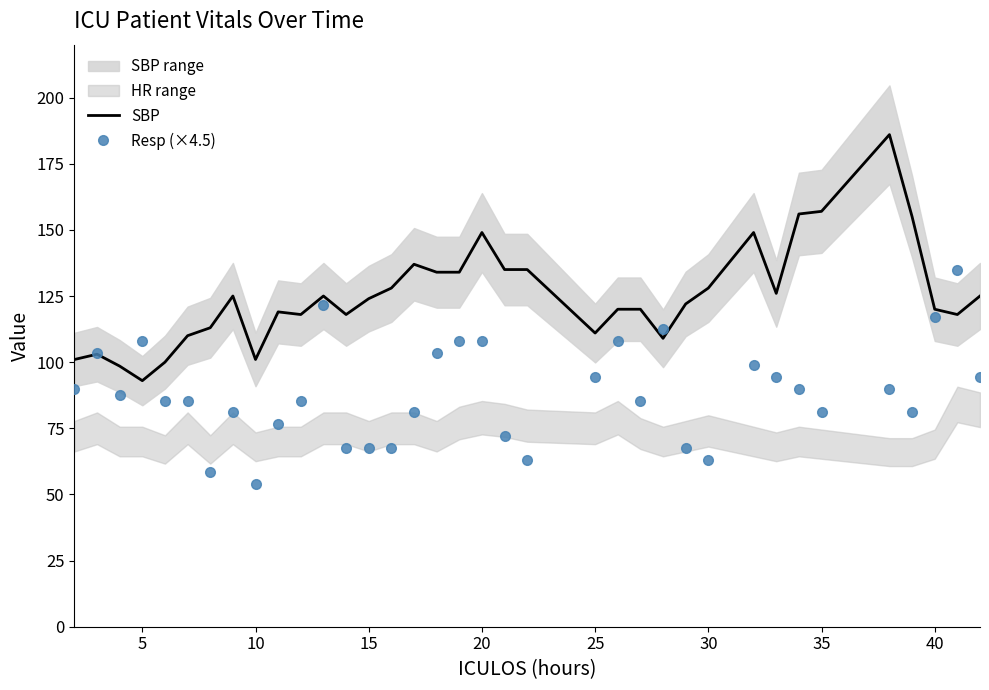

The value of Resp (×4.5) at 25 is 146.6. True or false?

False